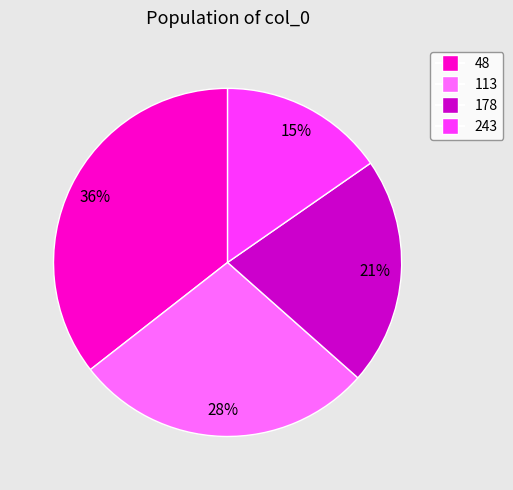

To the nearest percent, what is the combined percentage of 243 and 48?

51%